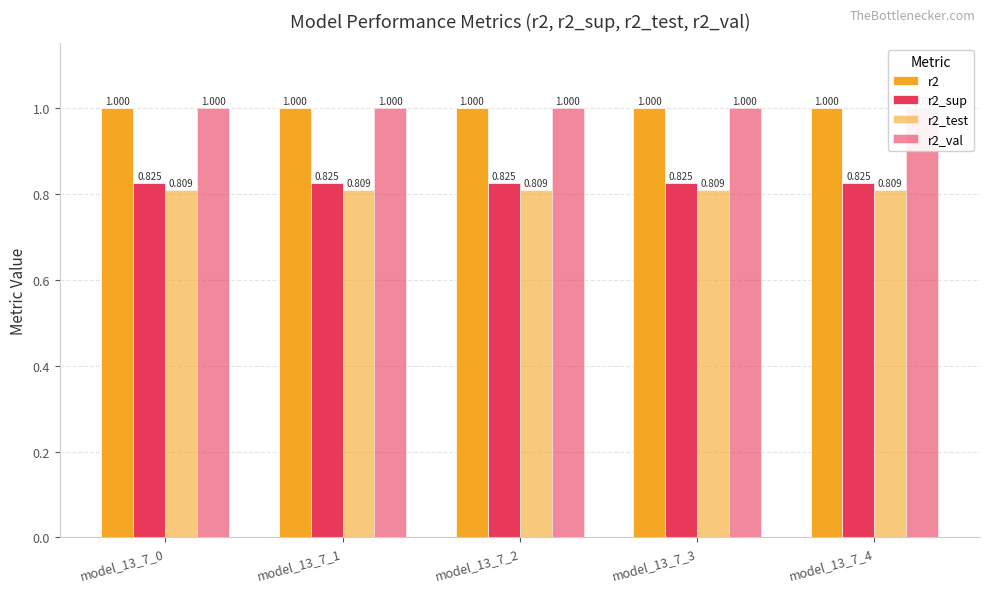

Reading left to right, list all the values displayed in this chart.

r2: model_13_7_0=1.0	model_13_7_1=1.0	model_13_7_2=1.0	model_13_7_3=1.0	model_13_7_4=1.0
r2_sup: model_13_7_0=0.8	model_13_7_1=0.8	model_13_7_2=0.8	model_13_7_3=0.8	model_13_7_4=0.8
r2_test: model_13_7_0=0.8	model_13_7_1=0.8	model_13_7_2=0.8	model_13_7_3=0.8	model_13_7_4=0.8
r2_val: model_13_7_0=1.0	model_13_7_1=1.0	model_13_7_2=1.0	model_13_7_3=1.0	model_13_7_4=1.0